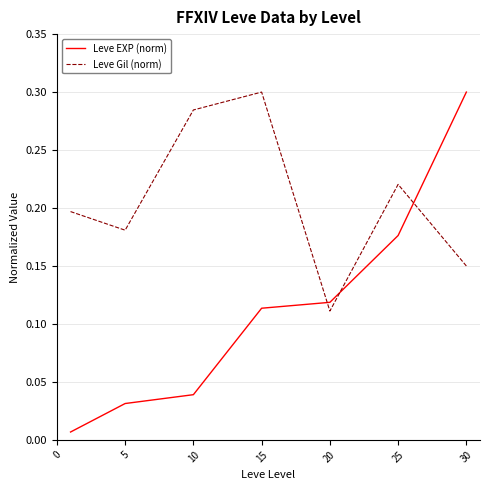

Which series has the largest range (max minus min)?

Leve EXP (norm)